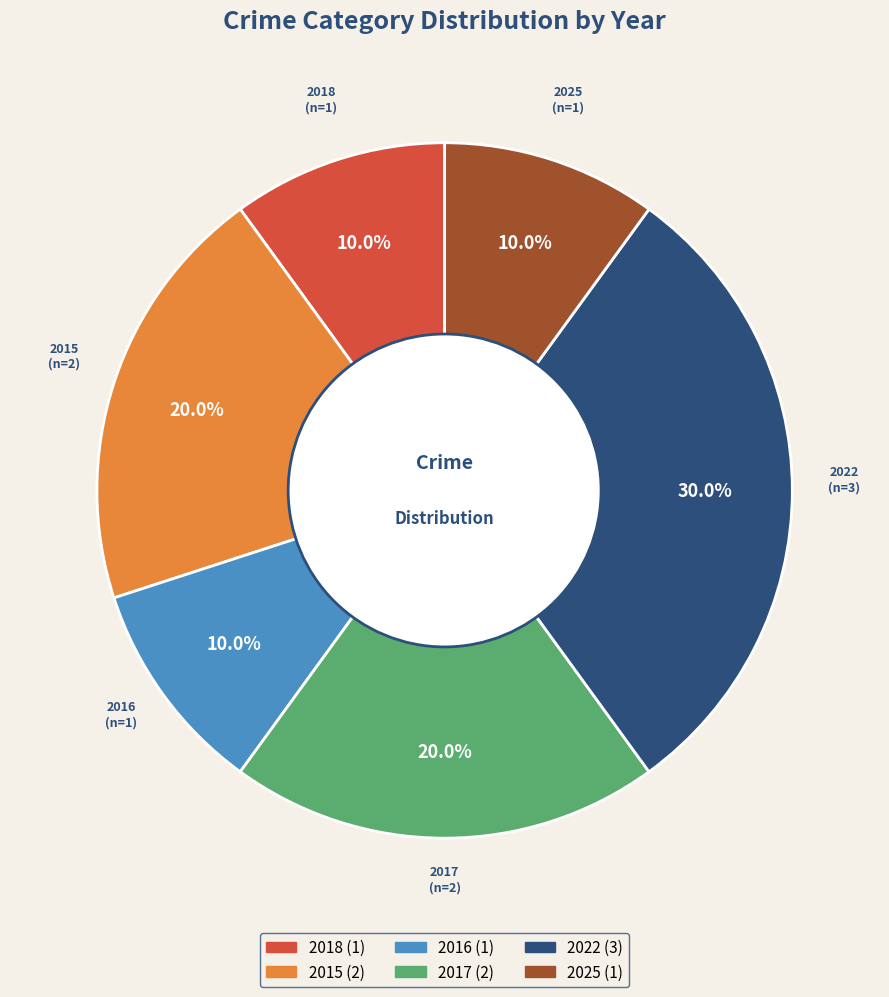

To the nearest percent, what is the combined percentage of 2022 and 2015?

50%